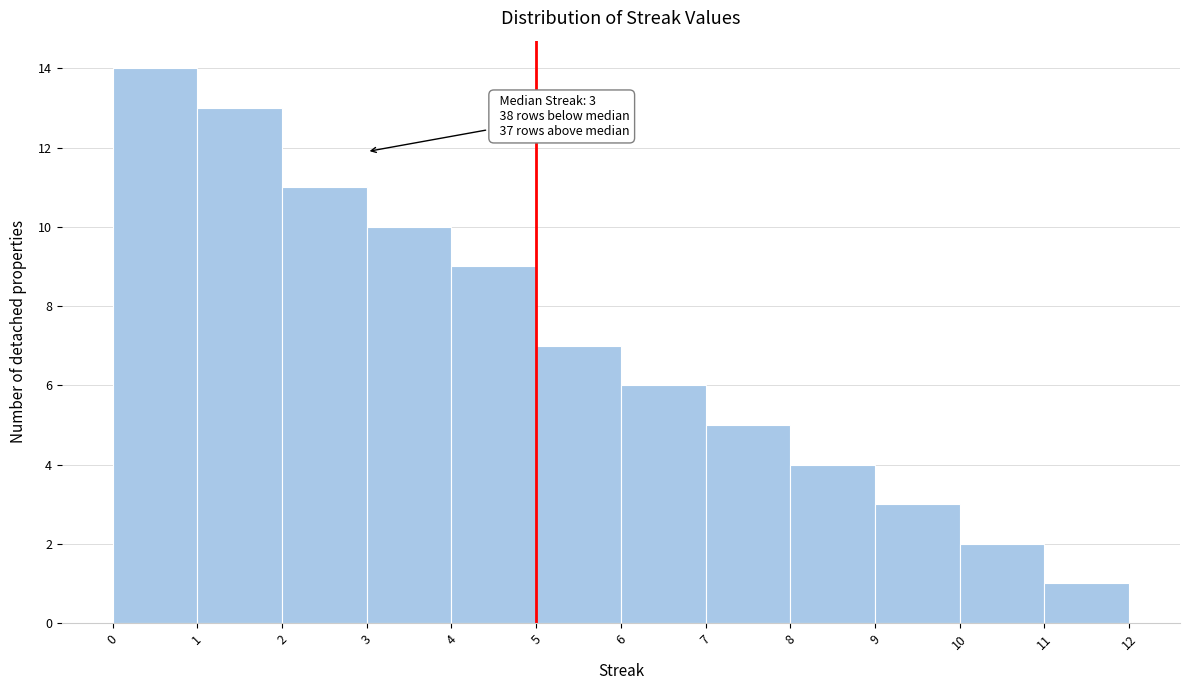

Over which range of the x-axis is the bar tallest?

0 to 1